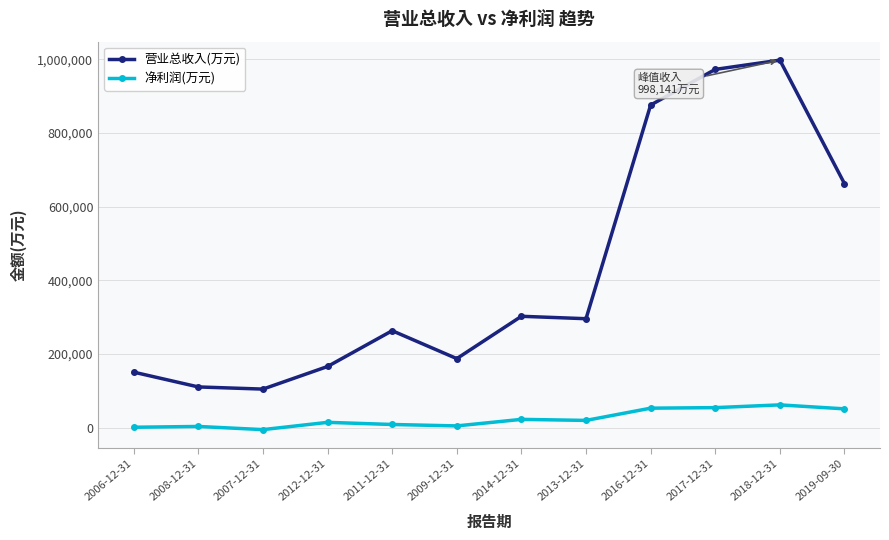

At which category does 营业总收入(万元) reach its first local peak?

2011-12-31